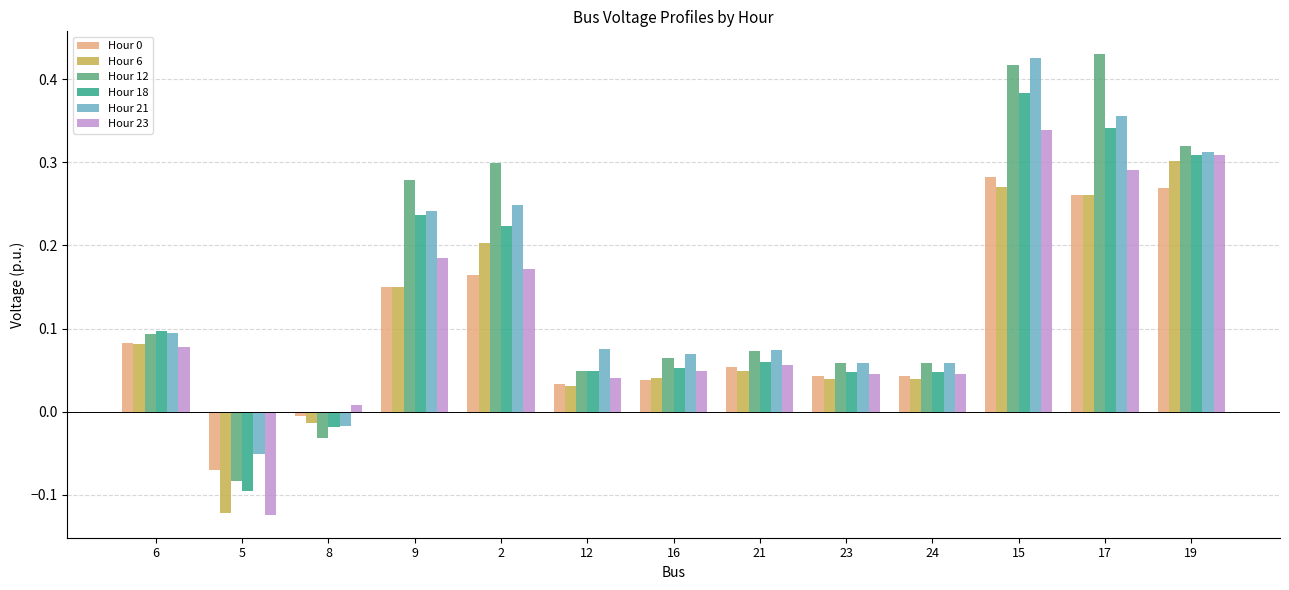

At which label is Hour 0 closest to 0?

8